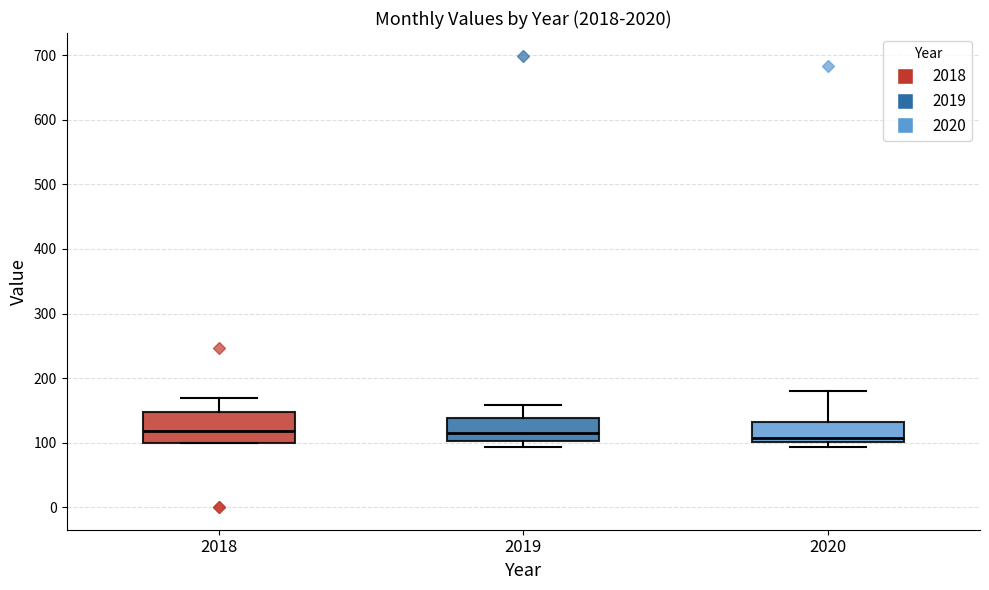

Comparing the boxes themselves (not the whiskers), which one is the tallest?

2018